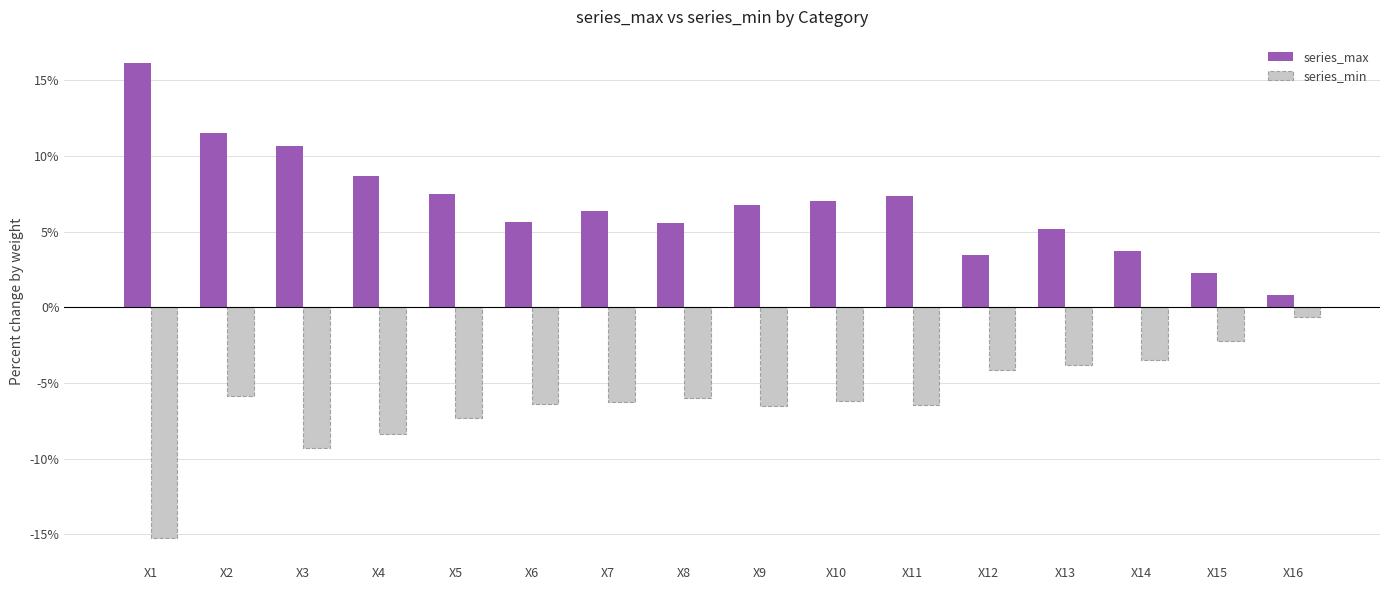

Is it true that series_max equals 0.5 at X15?

False